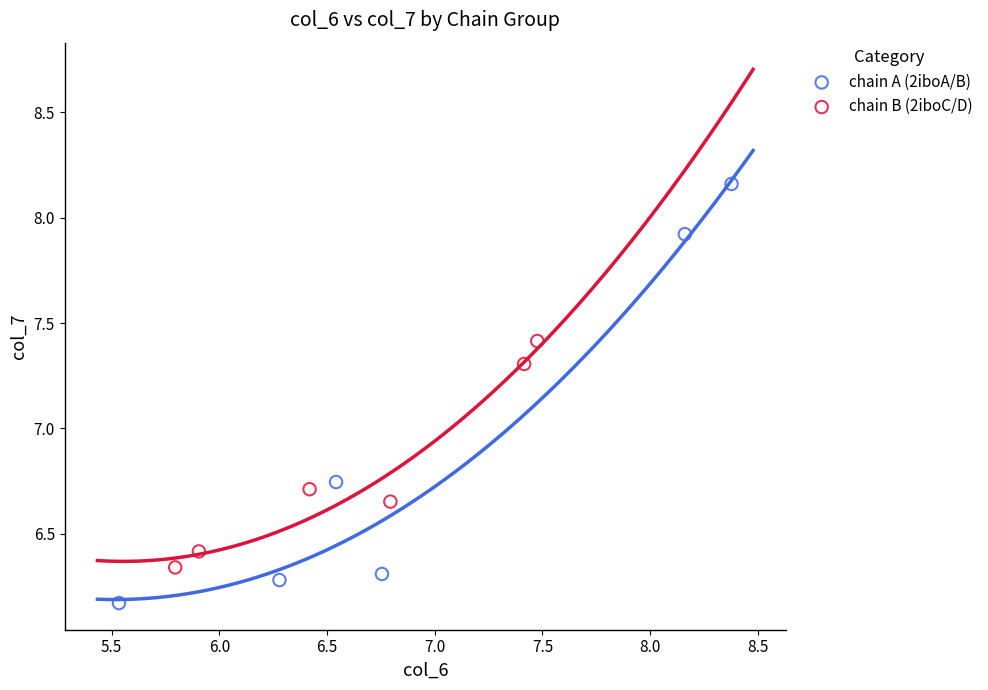

Which series contains the lowest Y value?

chain A (2iboA/B)